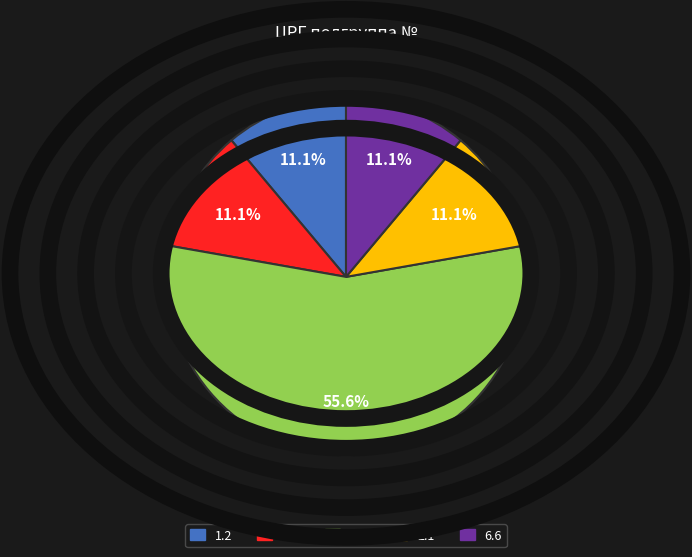

Which slice is the largest?

1.5